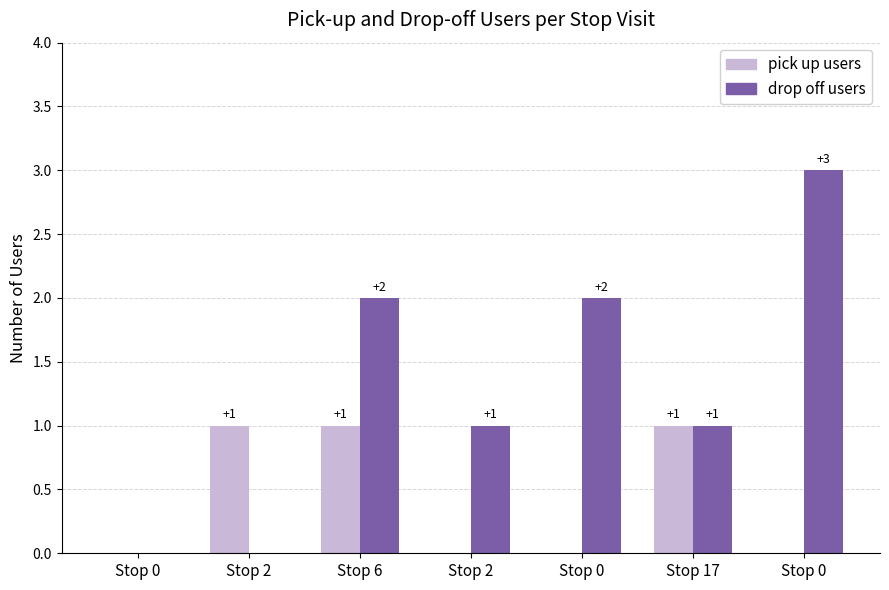

Is it true that drop off users equals 0 at Stop 2?

True